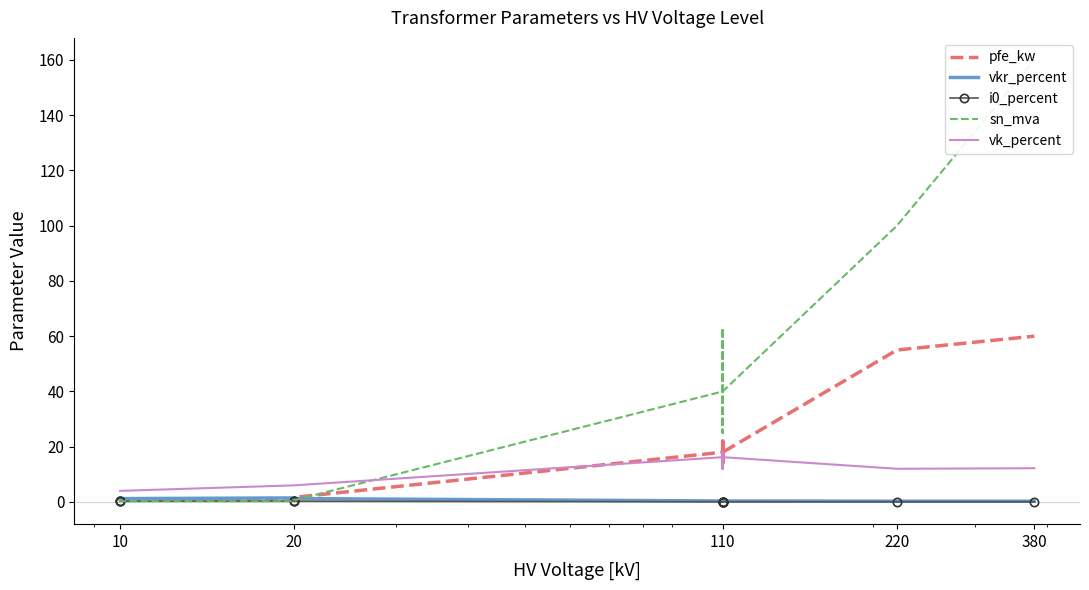

Does the chart have visible grid lines?

No